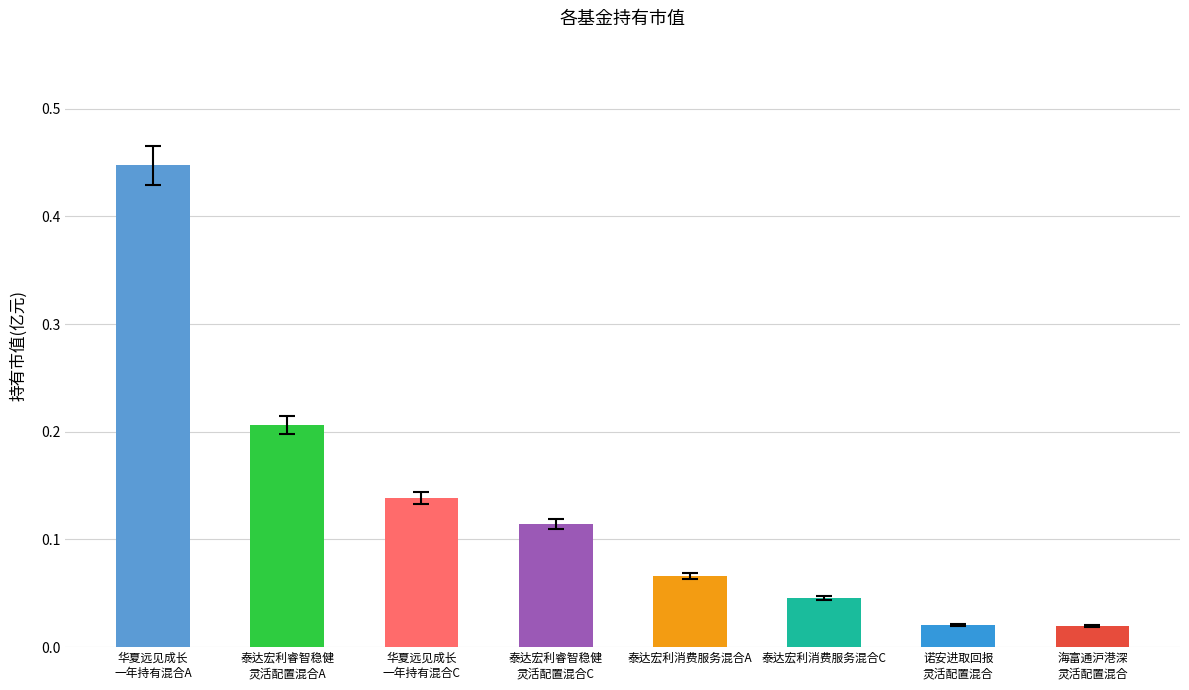

What is the sum of all values?

1.1